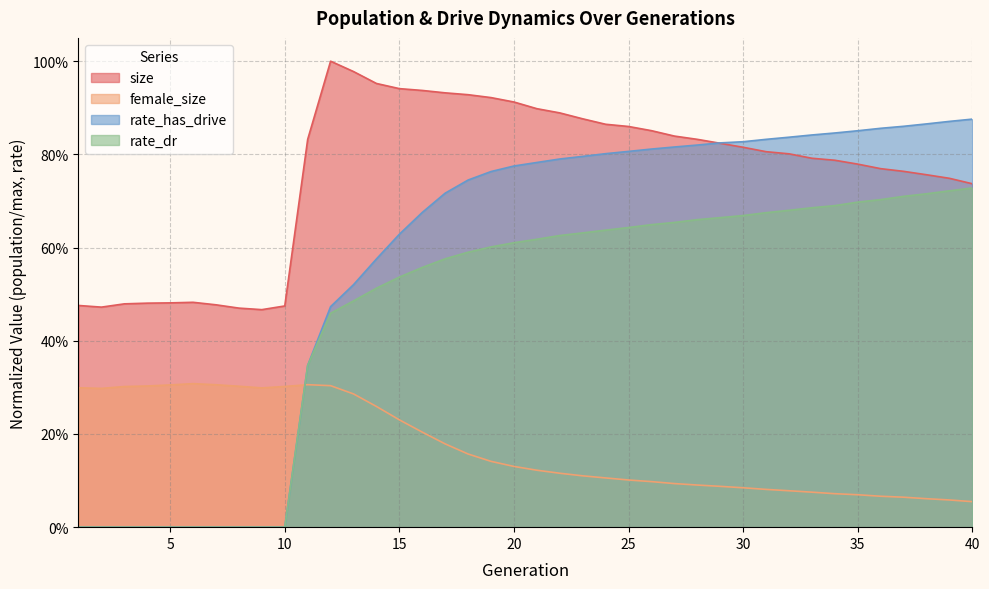

Reading left to right, extract all data points from this chart.

size: 0.5	0.5	0.5	0.5	0.5	0.5	0.5	0.5	0.5	0.5	0.8	1.0	1.0	1.0	0.9	0.9	0.9	0.9	0.9	0.9	0.9	0.9	0.9	0.9	0.9	0.9	0.8	0.8	0.8	0.8	0.8	0.8	0.8	0.8	0.8	0.8	0.8	0.8	0.7	0.7
female_size: 0.3	0.3	0.3	0.3	0.3	0.3	0.3	0.3	0.3	0.3	0.3	0.3	0.3	0.3	0.2	0.2	0.2	0.2	0.1	0.1	0.1	0.1	0.1	0.1	0.1	0.1	0.1	0.1	0.1	0.1	0.1	0.1	0.1	0.1	0.1	0.1	0.1	0.1	0.1	0.1
rate_dr: 0.0	0.0	0.0	0.0	0.0	0.0	0.0	0.0	0.0	0.0	0.3	0.5	0.5	0.5	0.5	0.6	0.6	0.6	0.6	0.6	0.6	0.6	0.6	0.6	0.6	0.6	0.7	0.7	0.7	0.7	0.7	0.7	0.7	0.7	0.7	0.7	0.7	0.7	0.7	0.7
rate_has_drive: 0.0	0.0	0.0	0.0	0.0	0.0	0.0	0.0	0.0	0.0	0.3	0.5	0.5	0.6	0.6	0.7	0.7	0.7	0.8	0.8	0.8	0.8	0.8	0.8	0.8	0.8	0.8	0.8	0.8	0.8	0.8	0.8	0.8	0.8	0.9	0.9	0.9	0.9	0.9	0.9